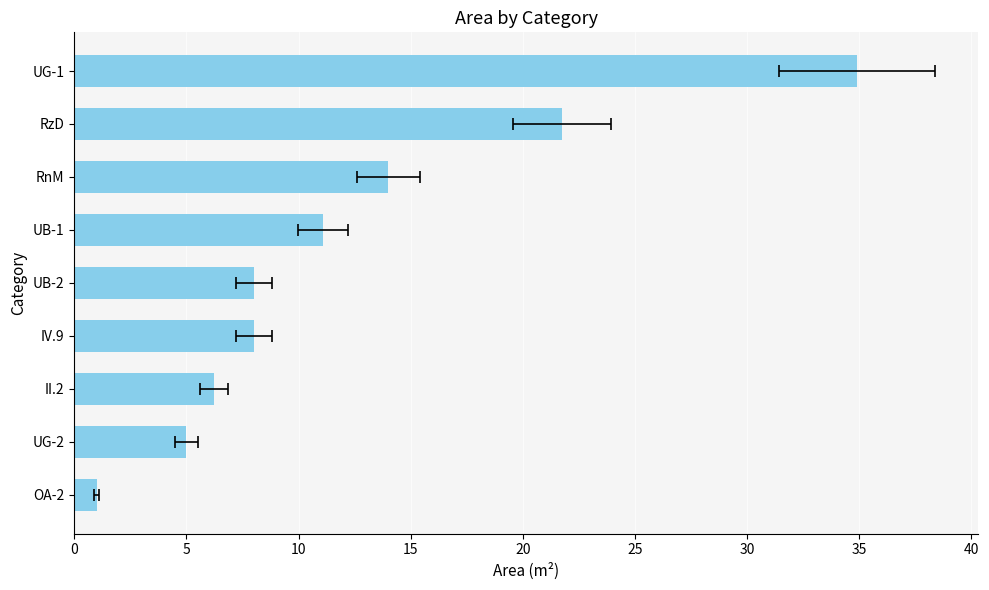

What is the maximum value shown in the chart?

34.9